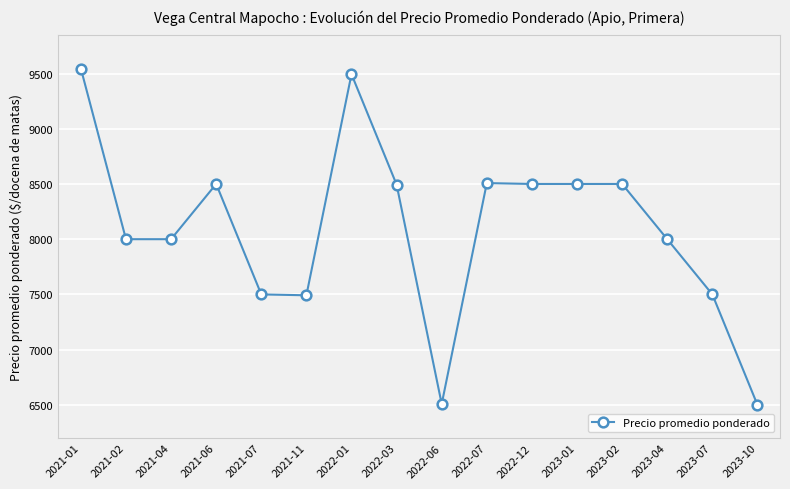

What is the change in value from 2023-01 to 2023-10?

-2000